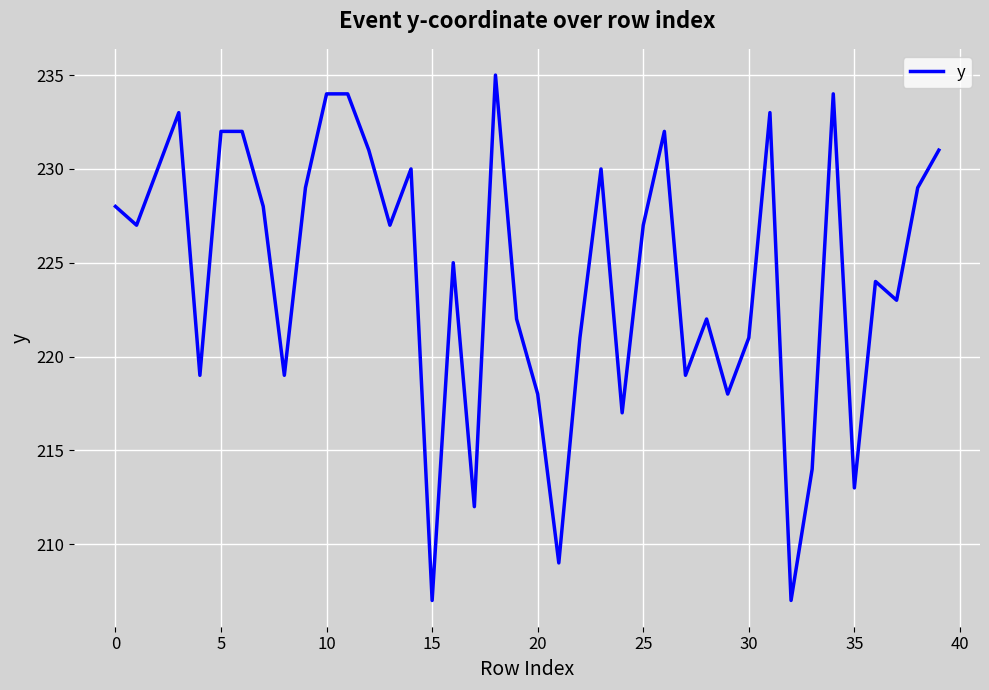

What is the greatest value displayed?

235